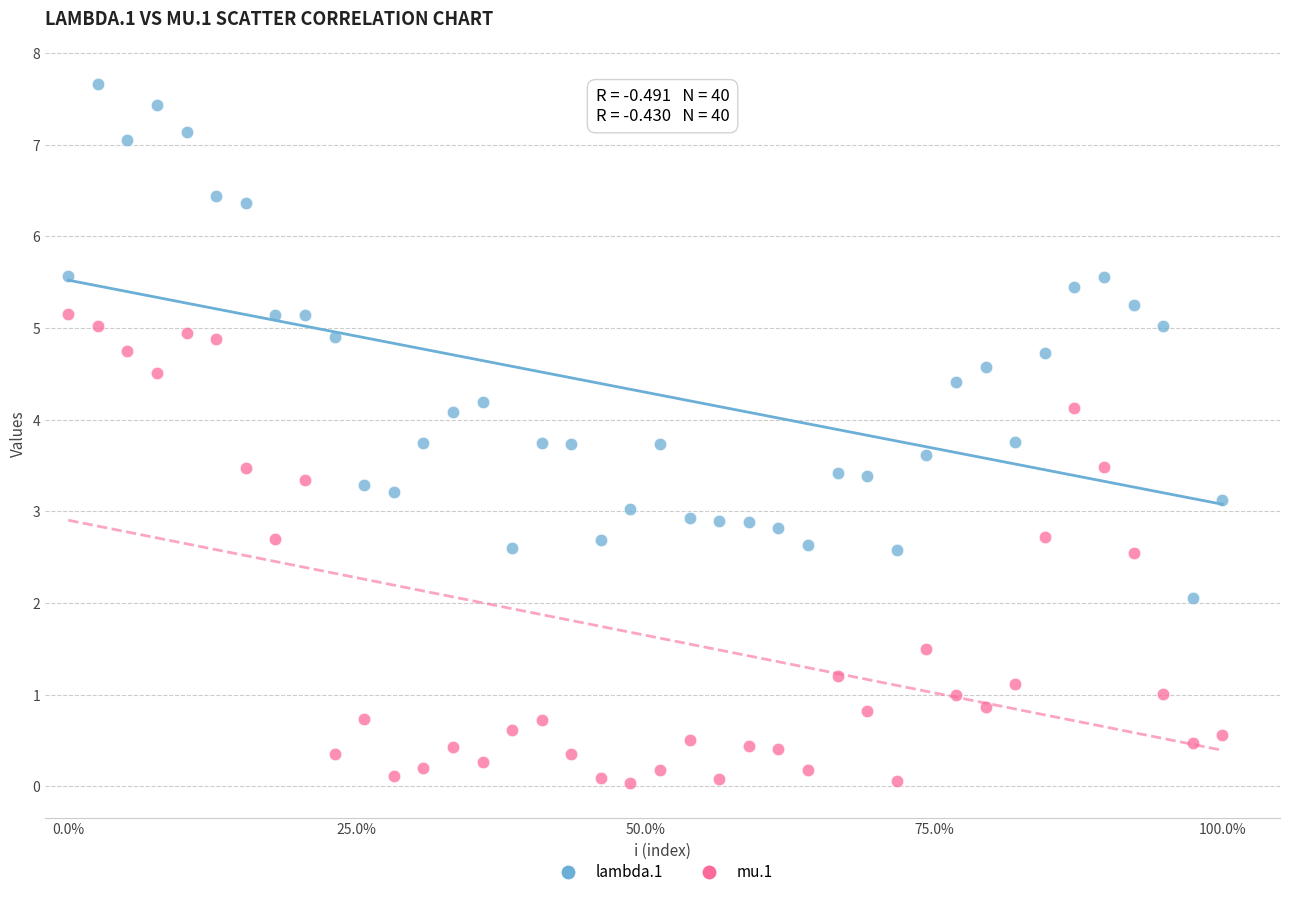

What are all the series names shown in the legend?

lambda.1, mu.1